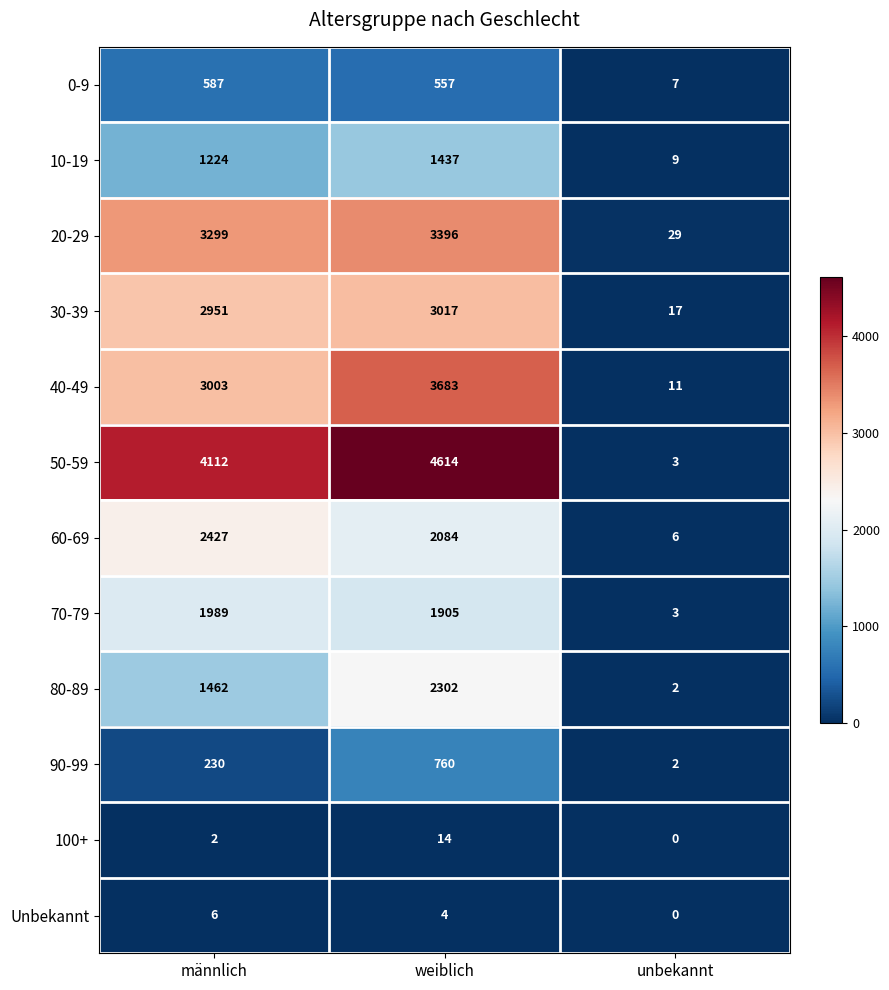

Which series has the largest total across all categories?

50-59